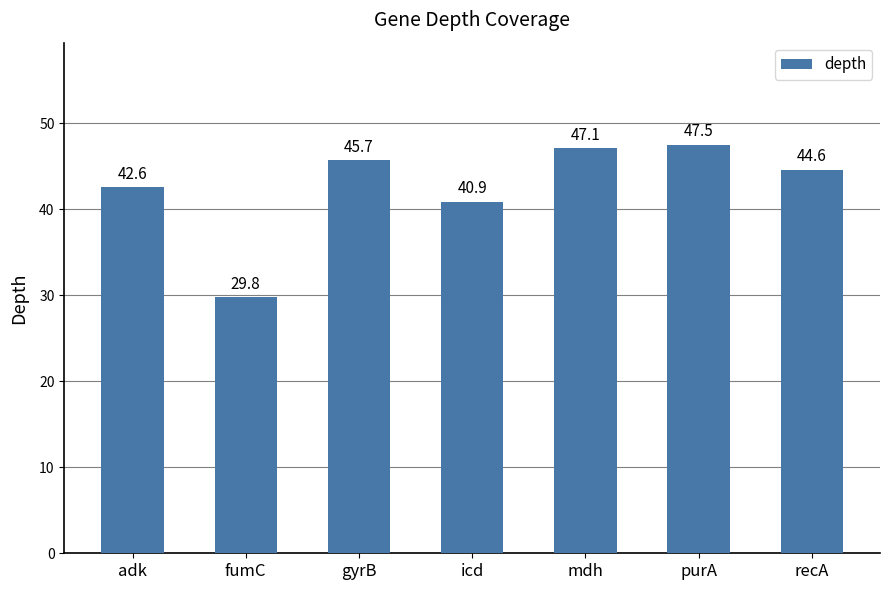

Are the bars grouped side by side (vs. stacked)?

No